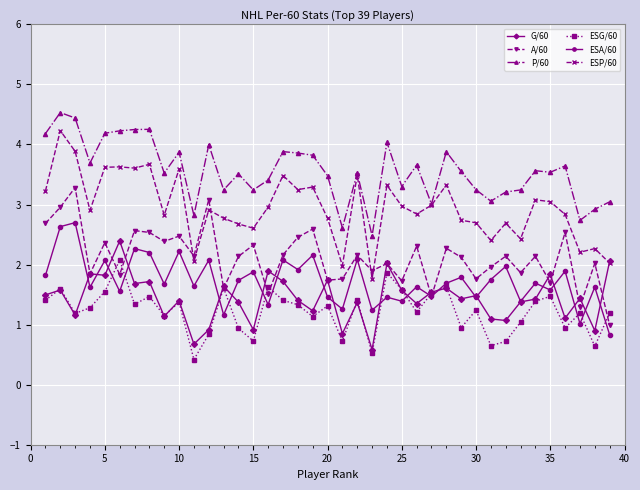

Is this an area chart (filled region under the line)?

No